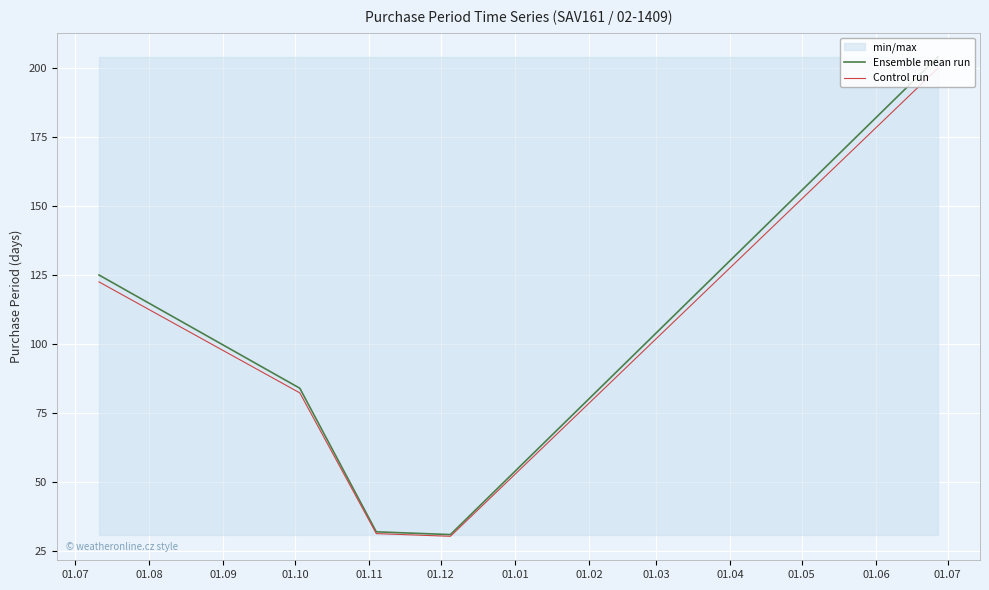

What is the difference between the maximum and minimum values in the Ensemble mean run series?

173.0